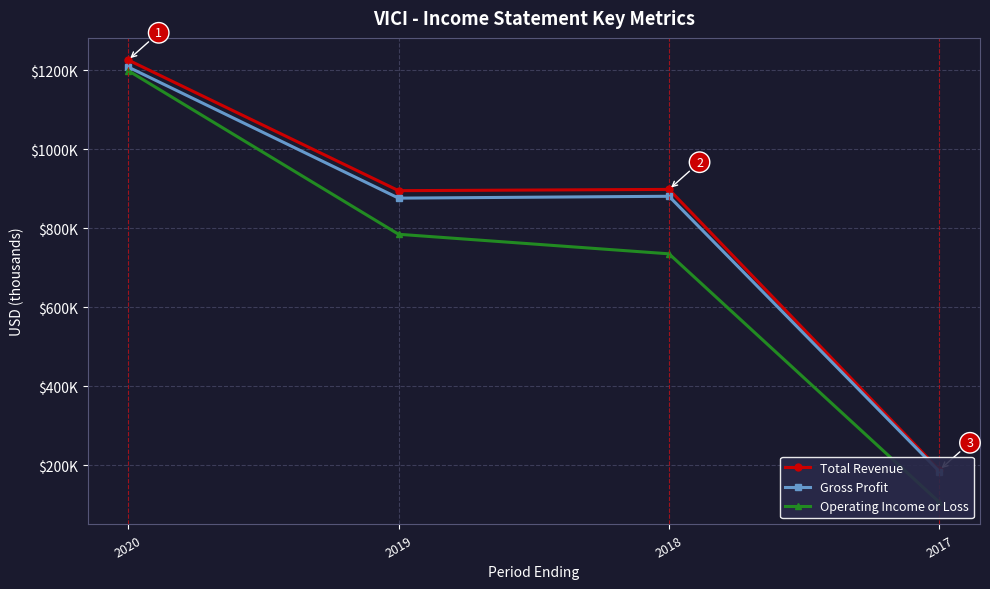

Is the value of Gross Profit at 2017 greater than the value of Operating Income or Loss at 2017?

Yes